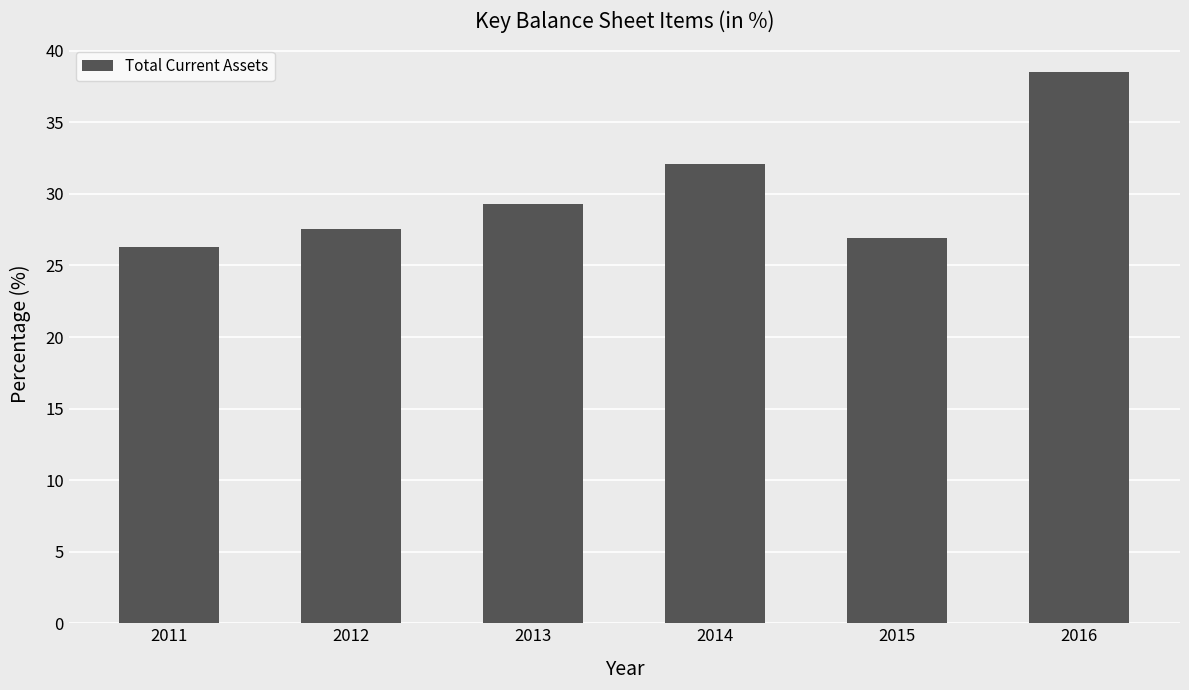

What is the difference between the values at 2013 and 2015?

2.4